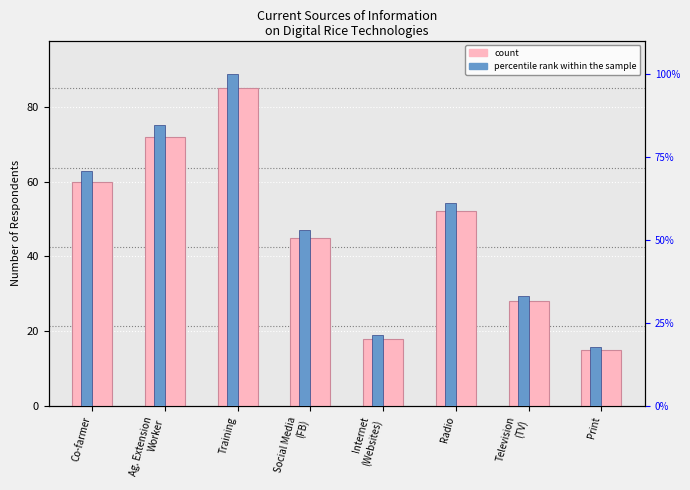

What are all the series names shown in the legend?

count, percentile rank within the sample